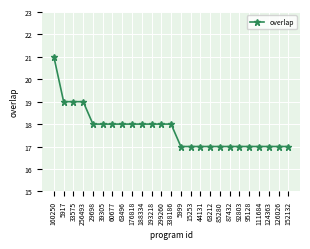

What is the change in value from 60677 to 111684?

-1